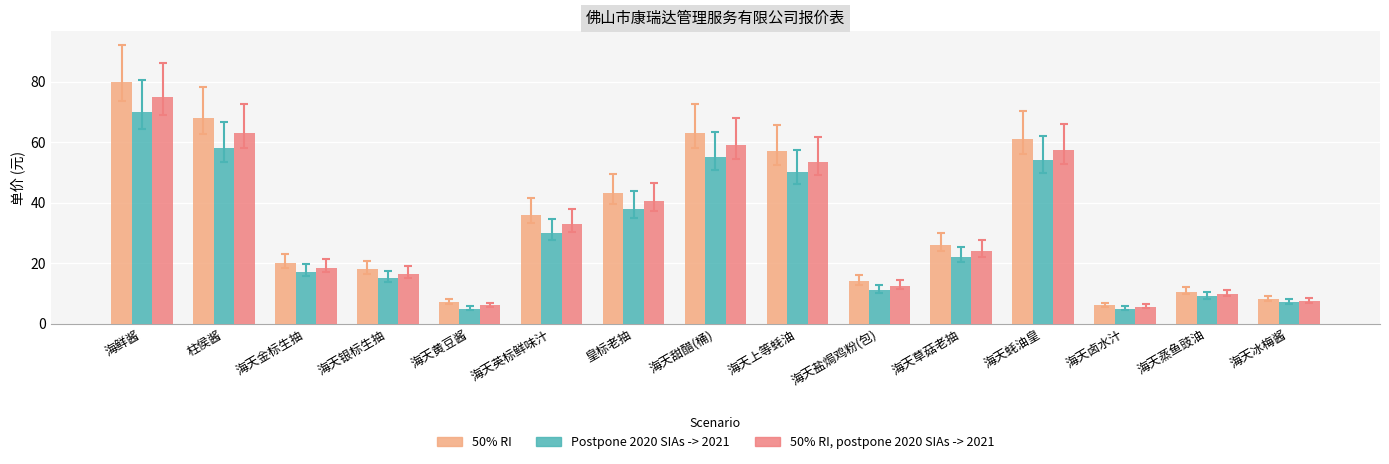

What is the sum of all 50% RI, postpone 2020 SIAs -> 2021 values?

481.8